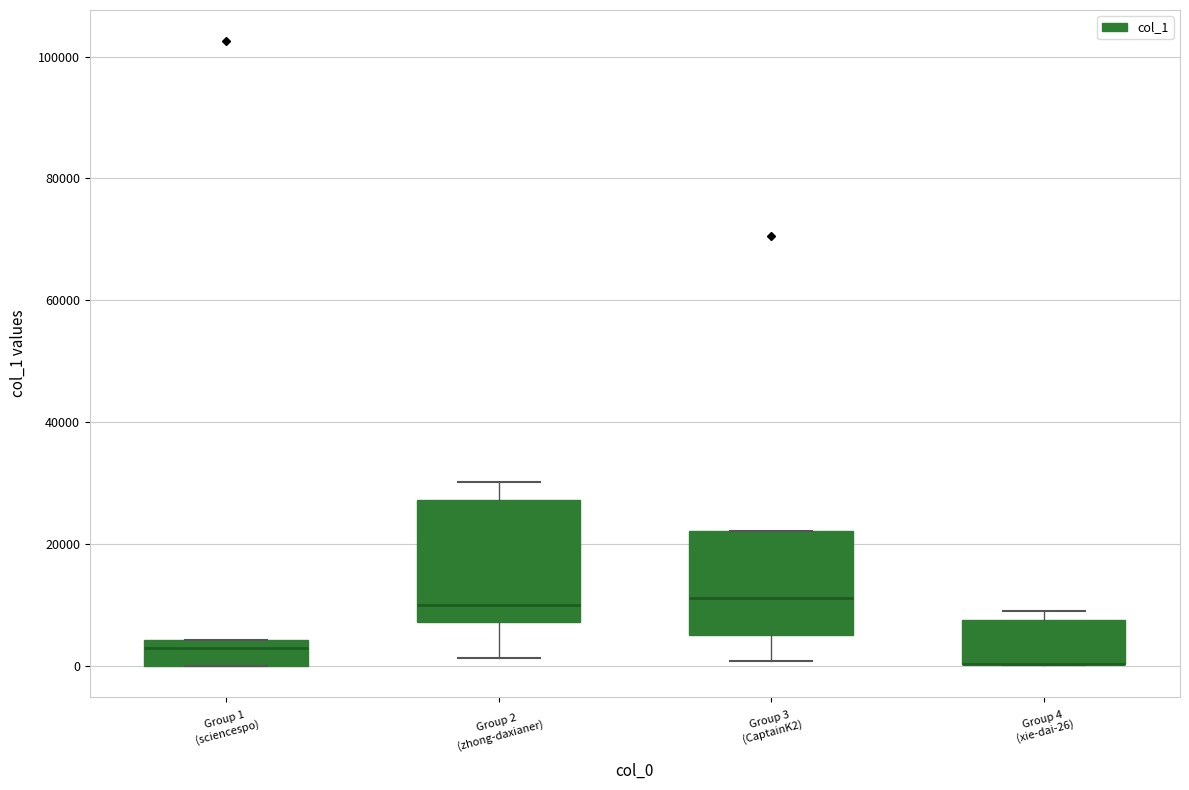

Reading left to right, read every box against the y-axis: the position of its median line, the range the box covers, and the ends of its whiskers. The values are not printed on the chart, so give them approximately, as read against the axis.

Group 1 (sciencespo): median 2000, box 0 to 4000, whiskers 0 to 4000
Group 2 (zhong-daxianer): median 10000, box 8000 to 28000, whiskers 2000 to 30000
Group 3 (CaptainK2): median 12000, box 6000 to 22000, whiskers 0 to 22000
Group 4 (xie-dai-26): median 0 (drawn on the box's lower edge), box 0 to 8000, whiskers 0 to 8000 (just above the box's upper edge)